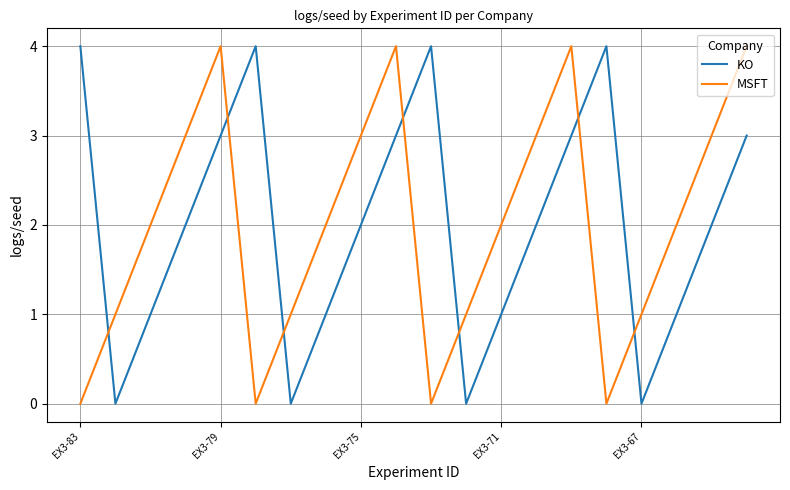

After their last crossing, which series has the higher values: KO or MSFT?

MSFT